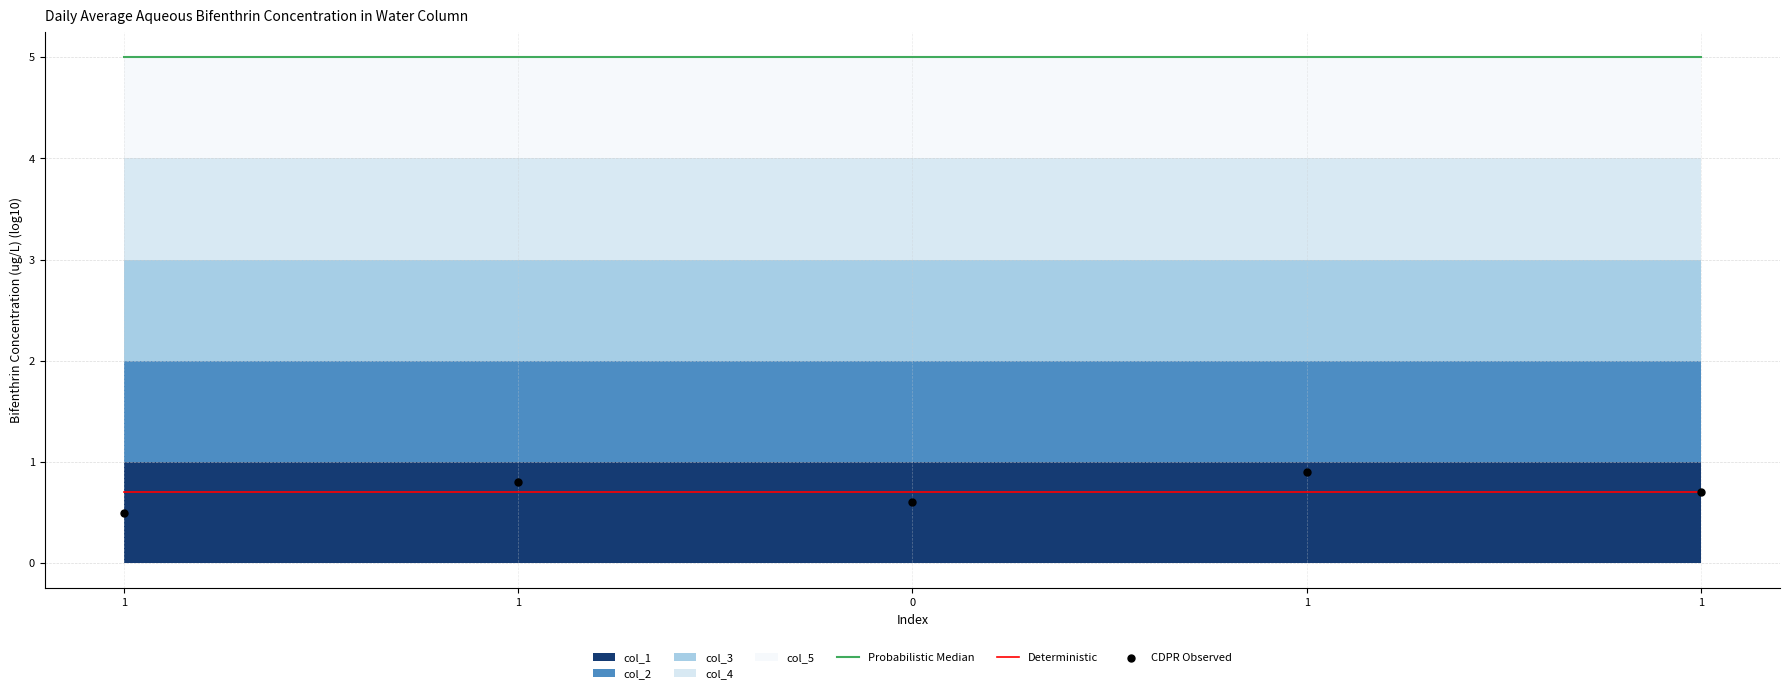

Which series has the largest total across all categories?

Probabilistic Median